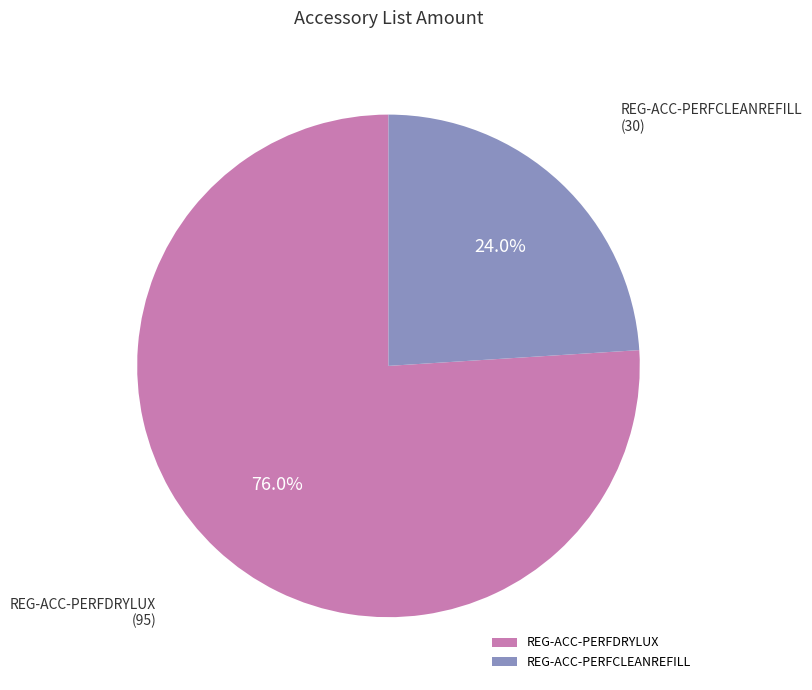

To the nearest percent, what portion does REG-ACC-PERFCLEANREFILL represent?

24%